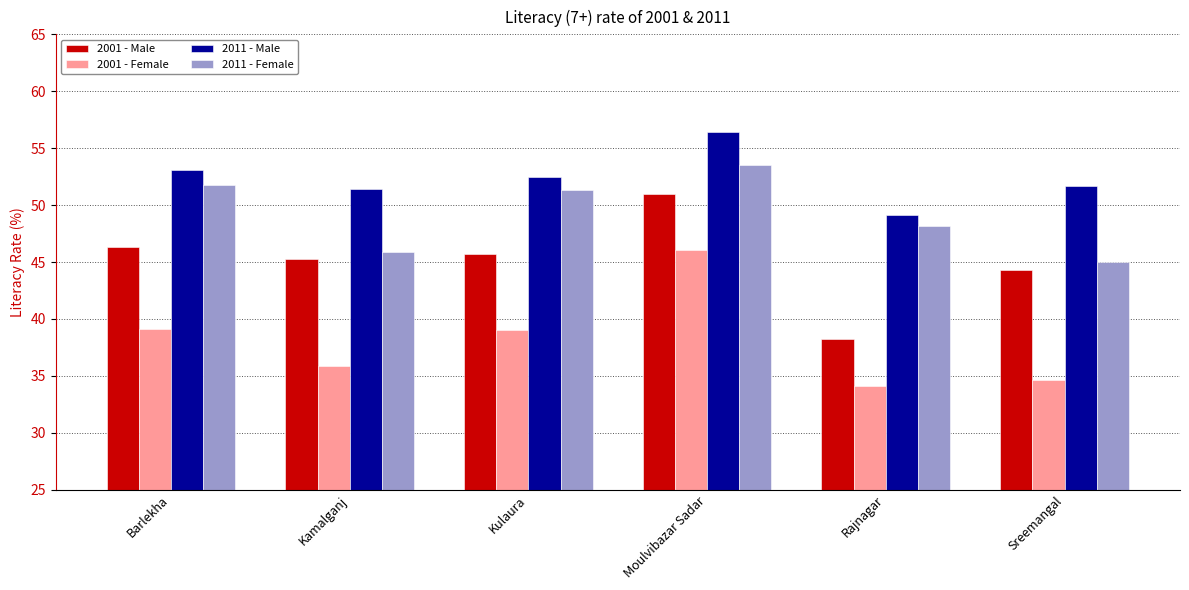

What is the sum of all 2011 - Female values?

295.7